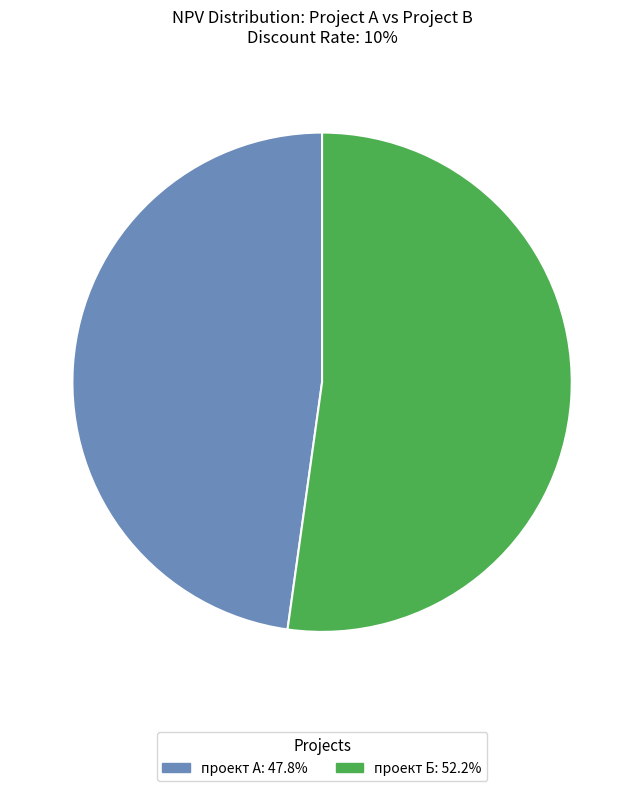

Which category has the biggest portion of the pie?

проект Б